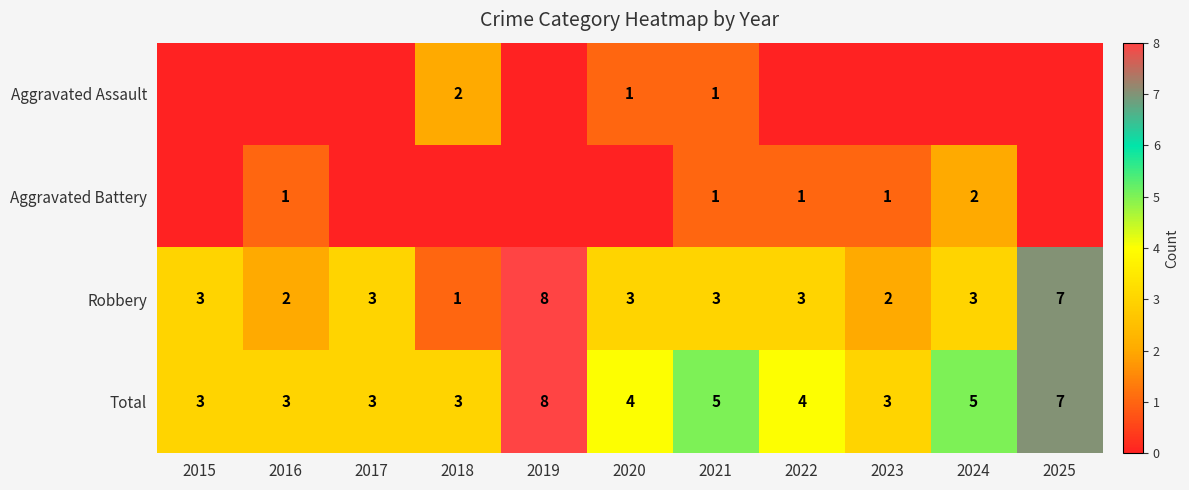

The Aggravated Battery series shows 1 at 2016. True or false?

True